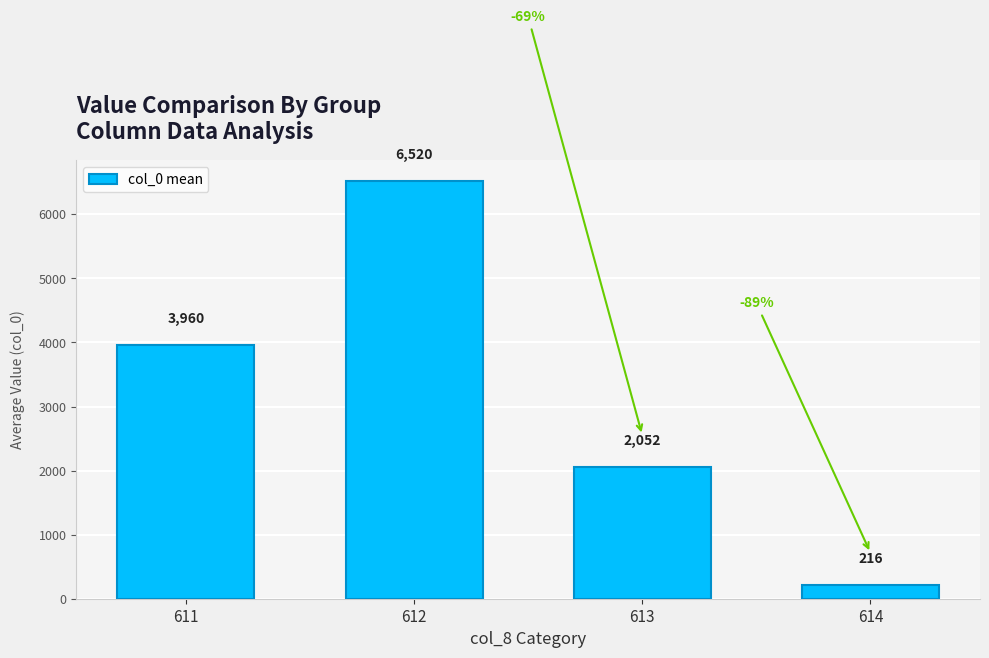

List the labels in order of value, largest first.

612, 611, 613, 614